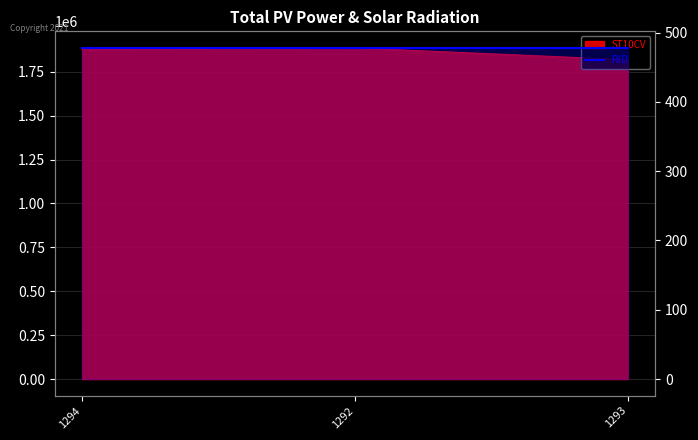

Reading left to right, list all the values displayed in this chart.

1876820	1885920	1818500